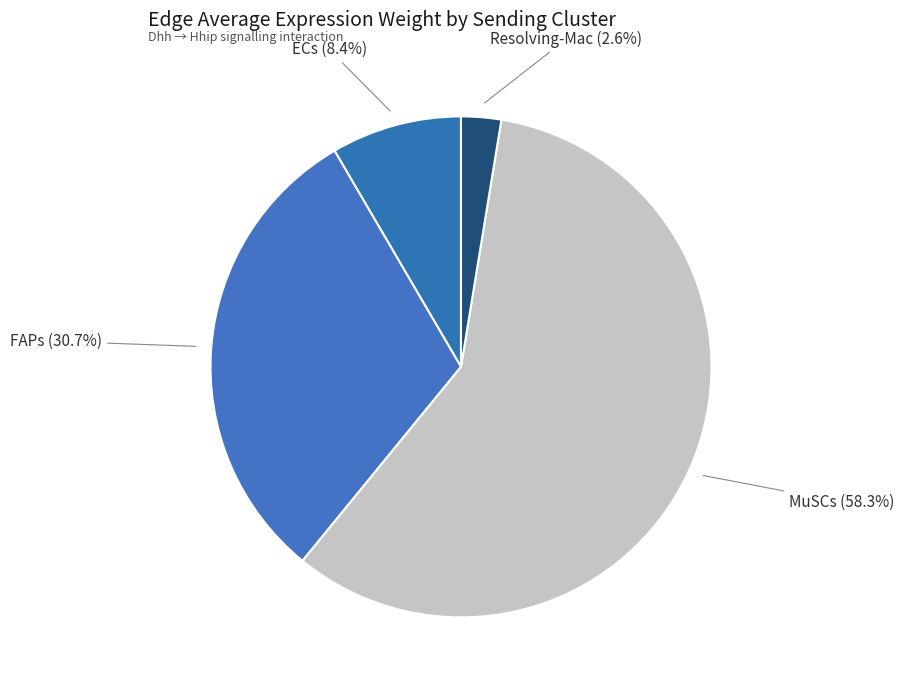

Which category has the smallest portion of the pie?

Resolving-Mac